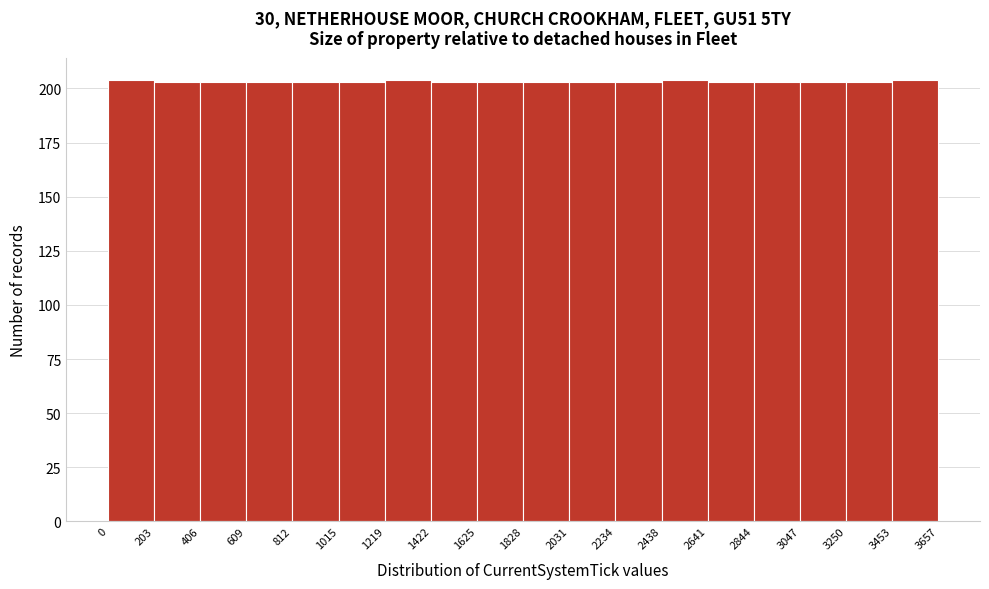

Reading left to right, list every bar in this chart as the range it spans on the x-axis followed by its height. The values are not printed on the chart, so give them approximately, as read against the axis.

0 to 203: 205
203 to 406: 205
406 to 609: 205
609 to 812: 205
812 to 1015: 205
1015 to 1219: 205
1219 to 1422: 205
1422 to 1625: 205
1625 to 1828: 205
1828 to 2031: 205
2031 to 2234: 205
2234 to 2438: 205
2438 to 2641: 205
2641 to 2844: 205
2844 to 3047: 205
3047 to 3250: 205
3250 to 3453: 205
3453 to 3657: 205